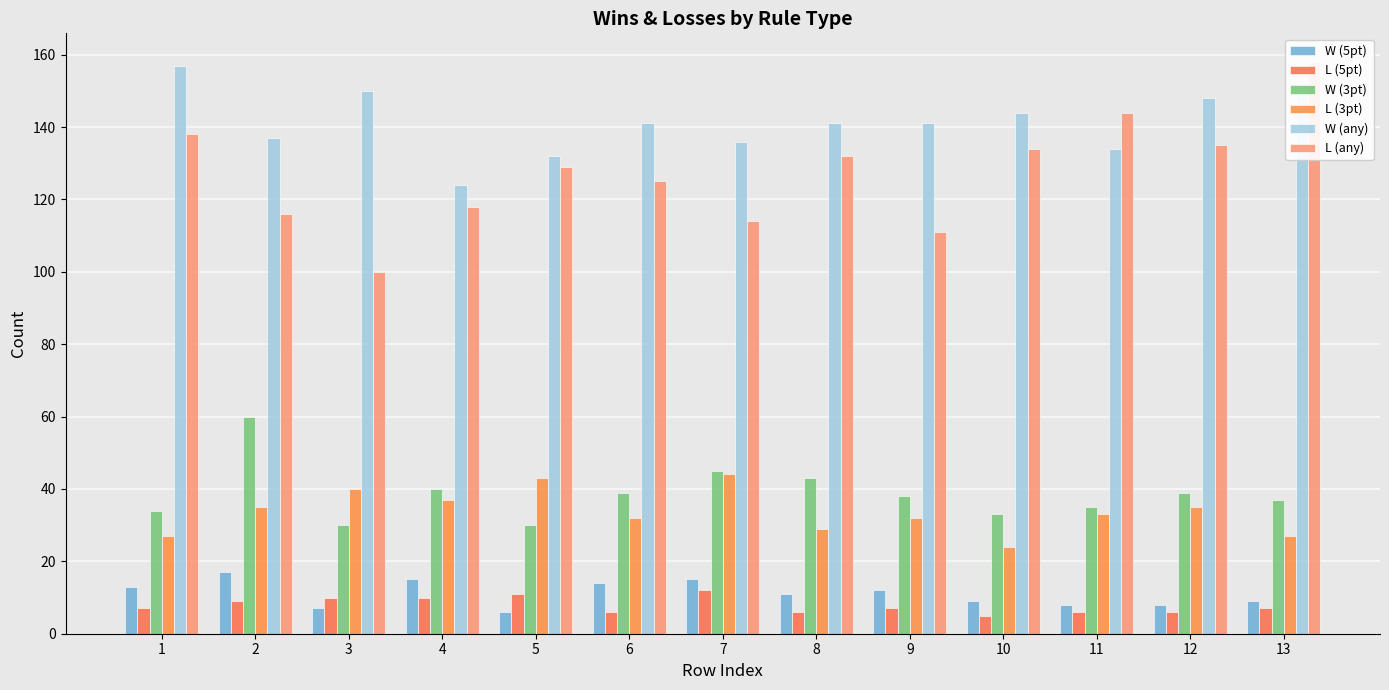

Is the value of L (any) at 11 greater than the value of L (5pt) at 3?

Yes